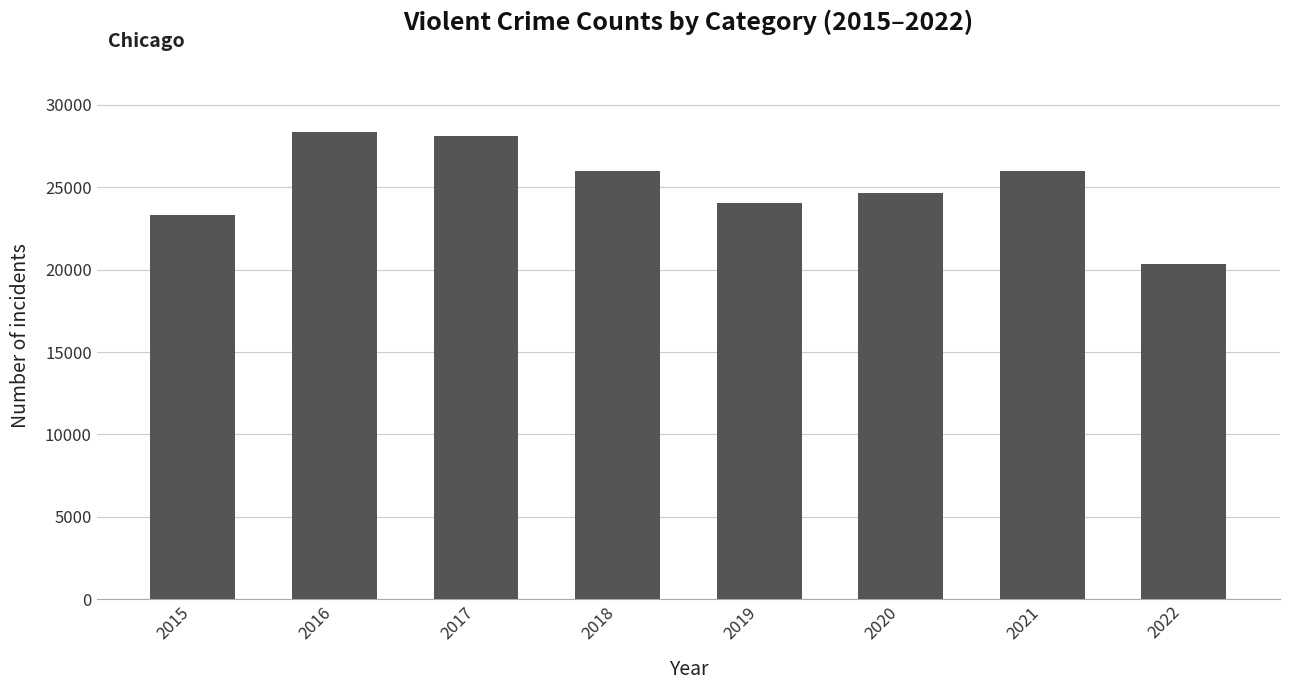

How many values are below 25972?

4